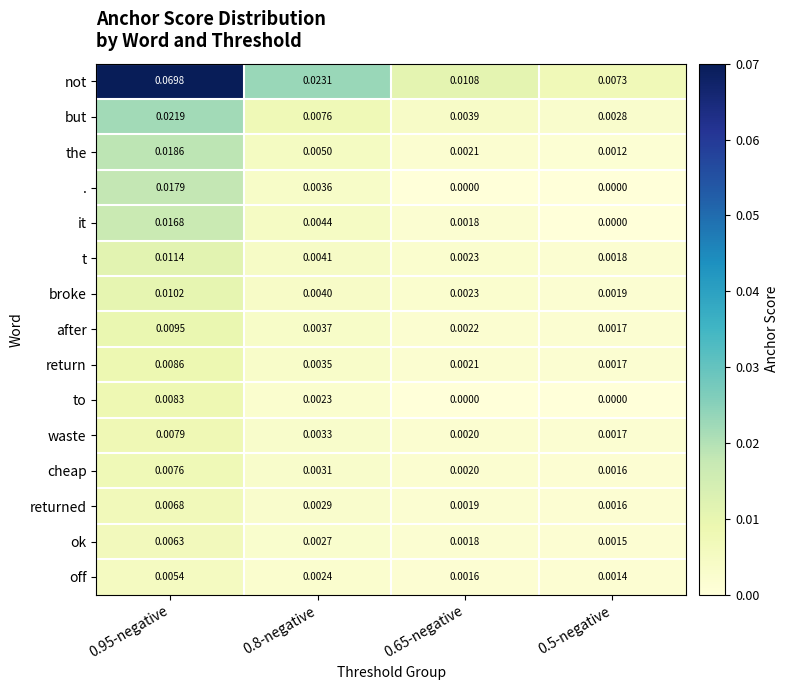

How many series are shown in this chart?

15